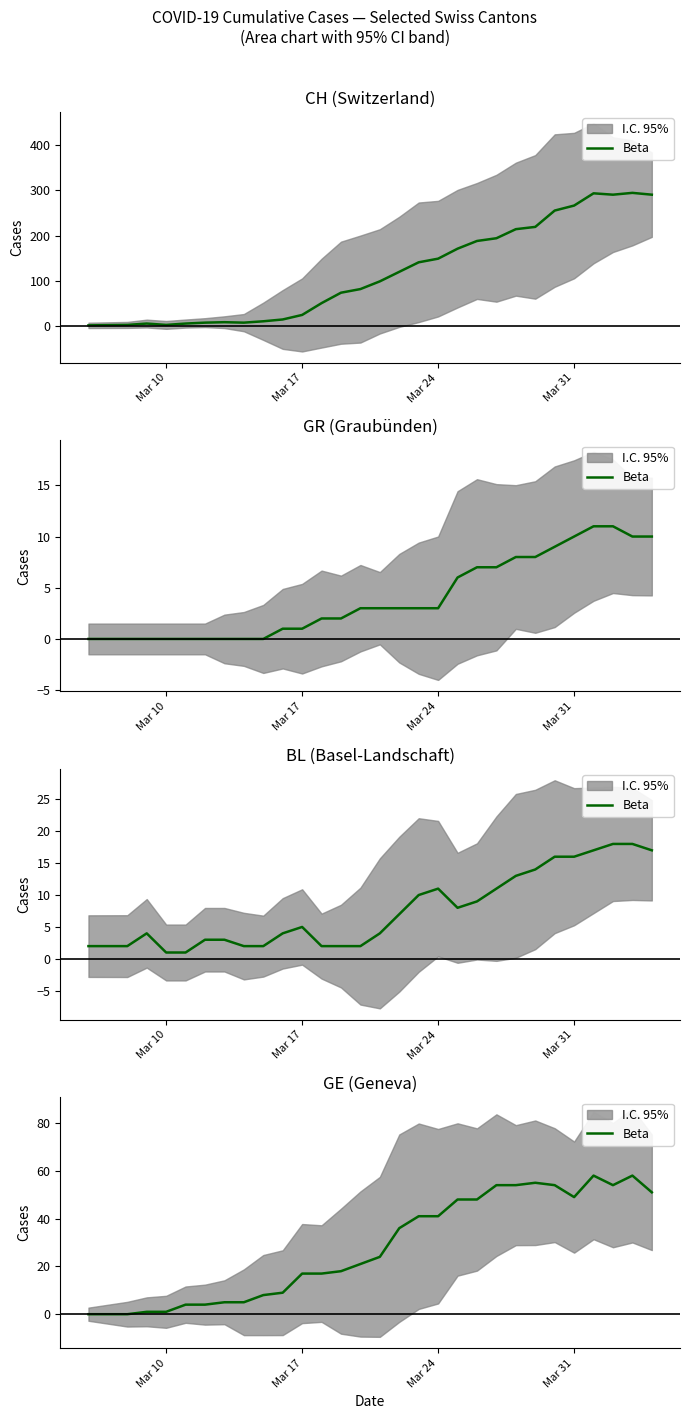

What is the difference between the maximum and second lowest values?

58